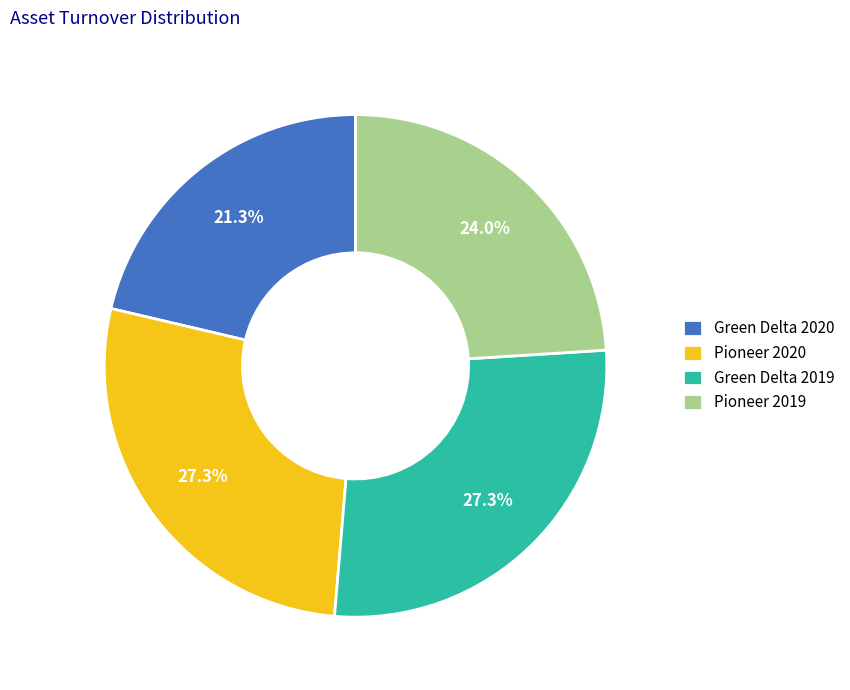

The Green Delta 2020 slice represents 21% of the pie. True or false?

True